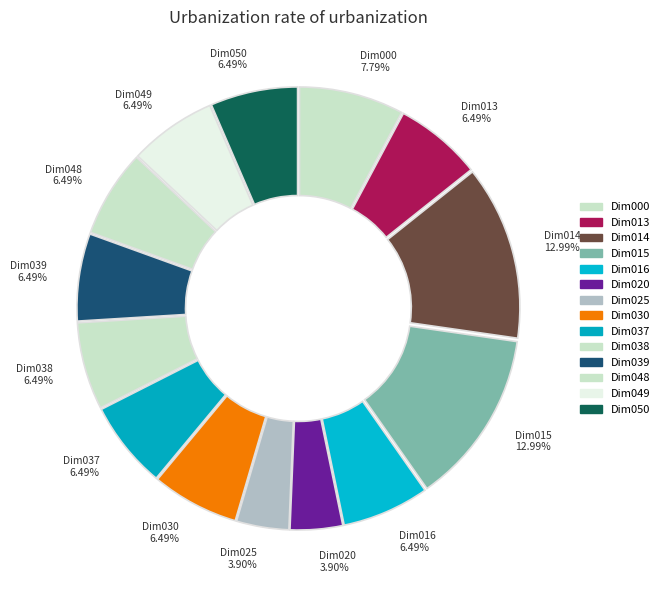

How many slices are in this pie chart?

14